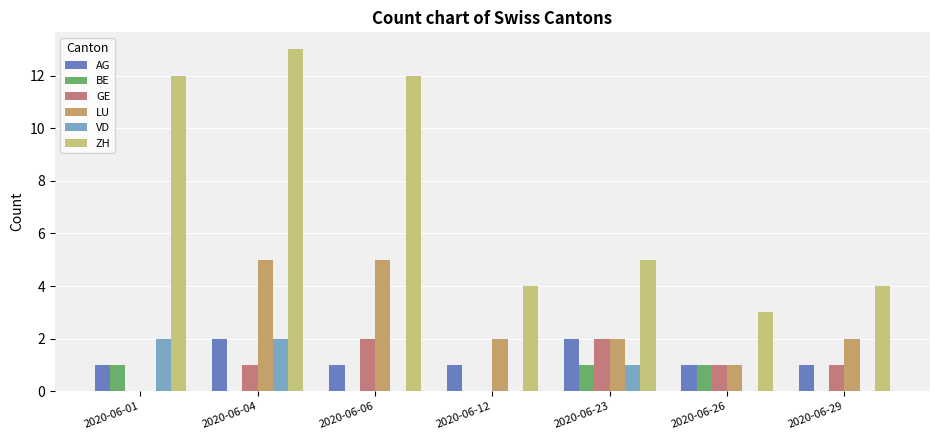

What is the maximum value shown in the chart?

13